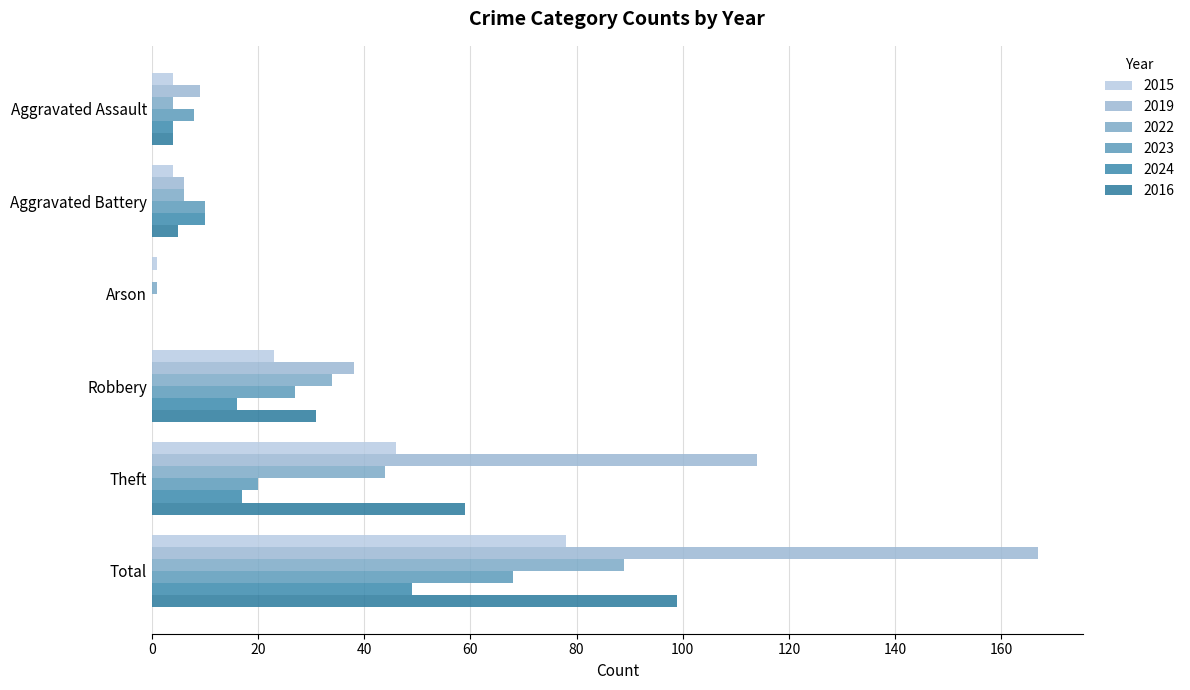

Between Aggravated Battery and Theft, which series saw the biggest shift?

2019